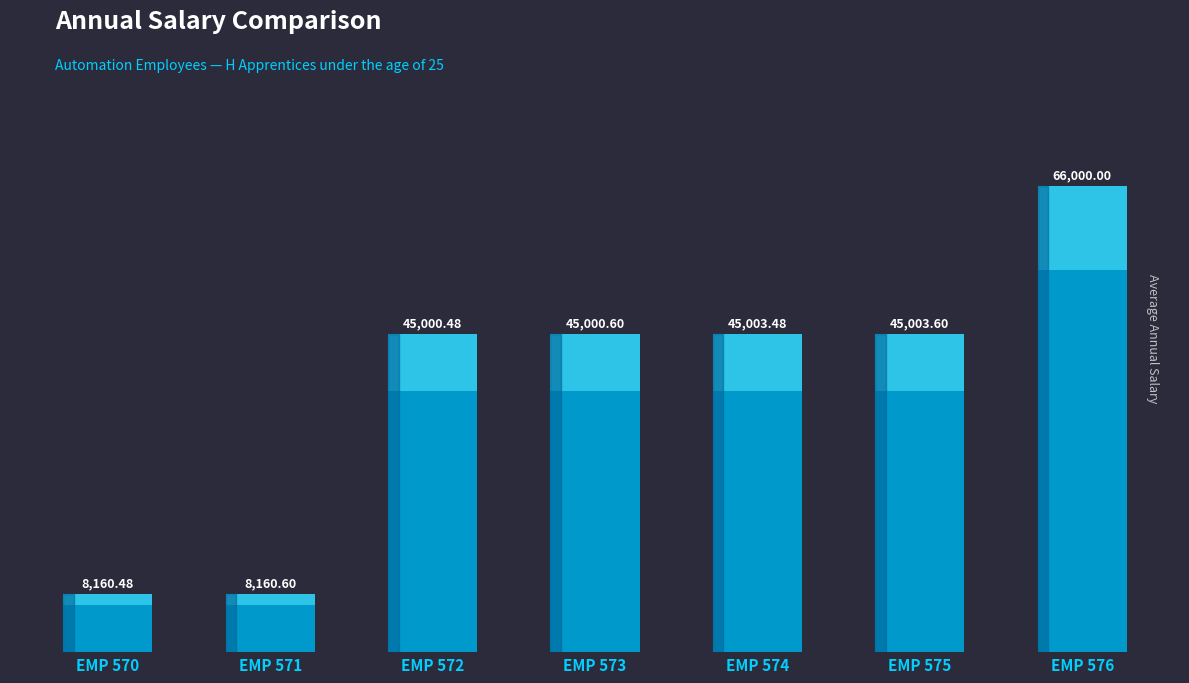

What value does the data have at EMP 576?

66000.0